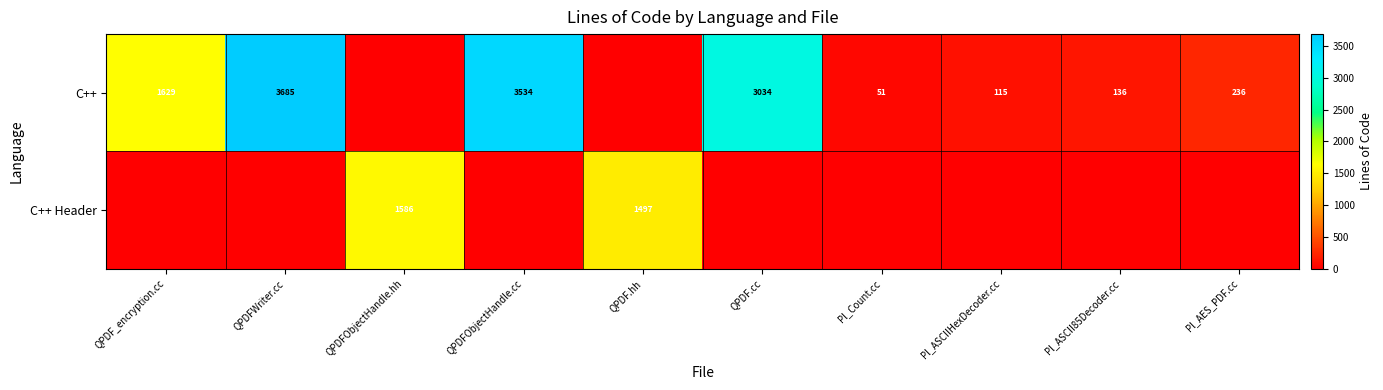

True or false: C++ Header has a value of 1586 at QPDFObjectHandle.hh.

True